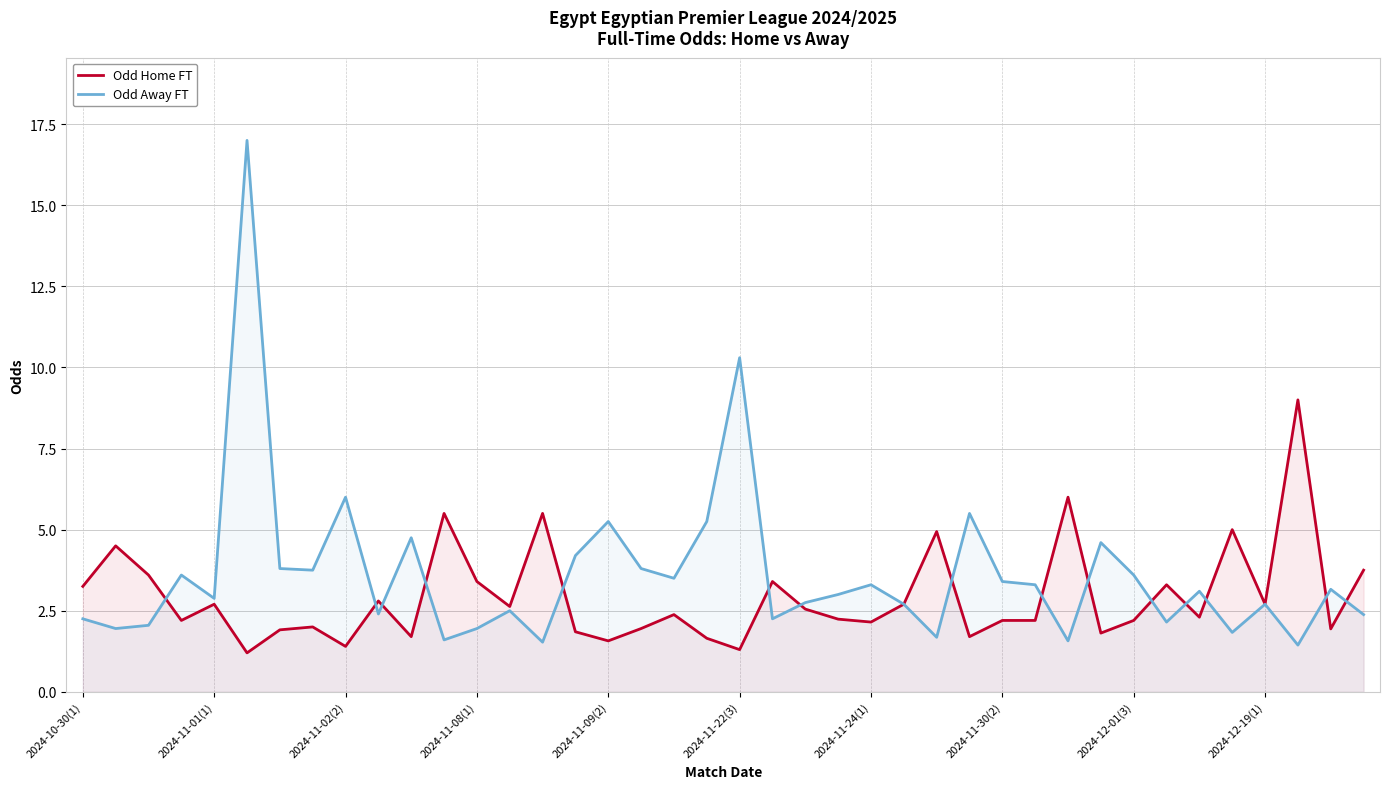

True or false: Odd Home FT has more than 2 interior local peaks.

True